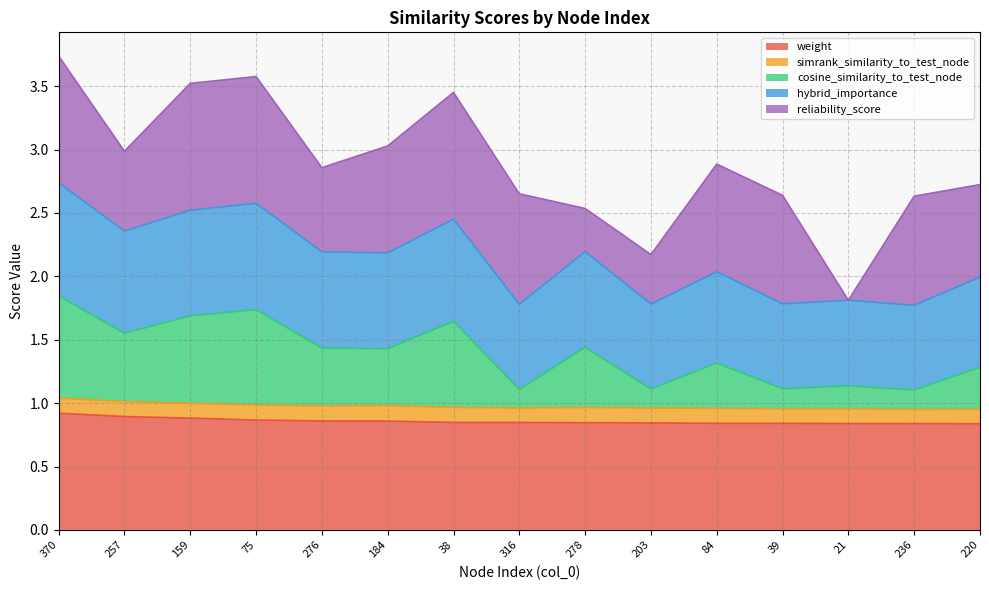

What is the value of the weight point at the 6th from the left?

0.9